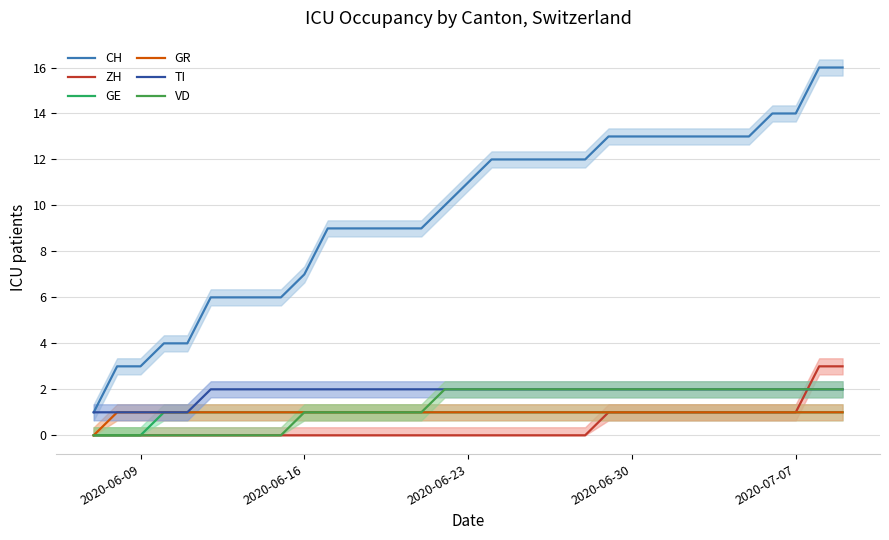

What is the maximum value shown in the chart?

16